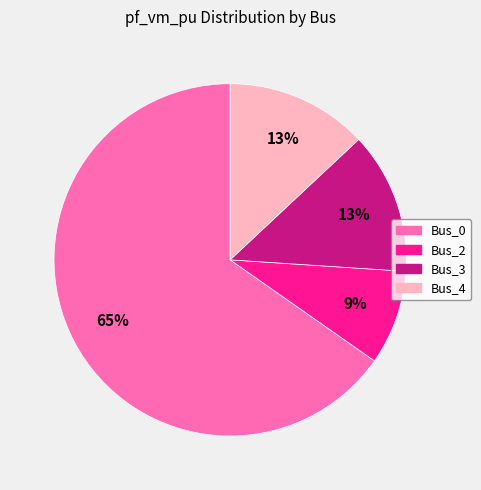

Do Bus_3 and Bus_0 together represent more than half of the pie?

Yes